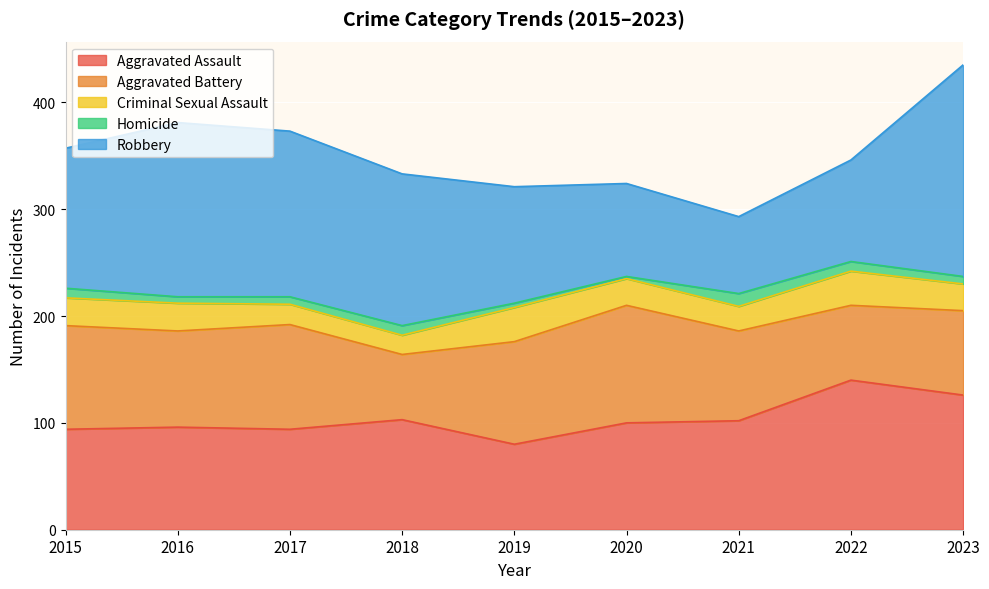

What is the difference between the Criminal Sexual Assault values at 2021 and 2019?

9